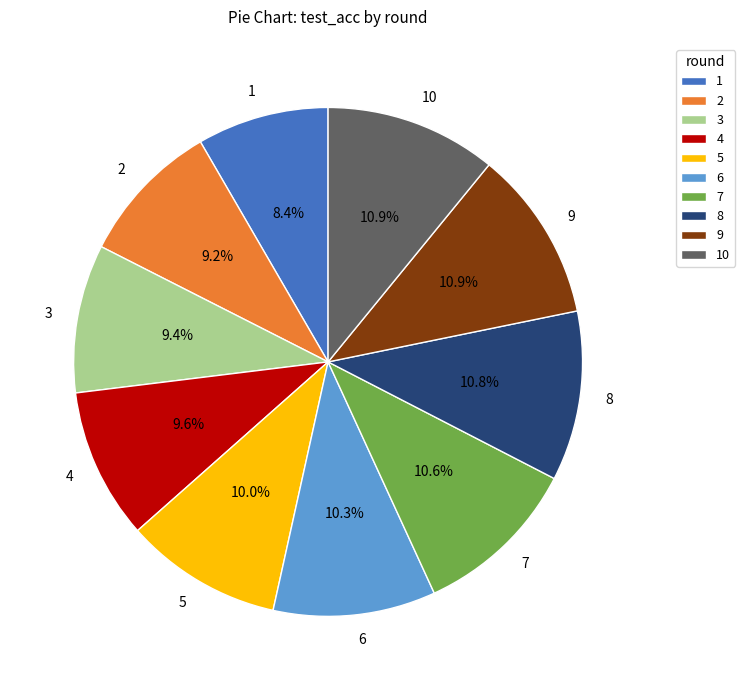

Between 3 and 5, which is larger?

5